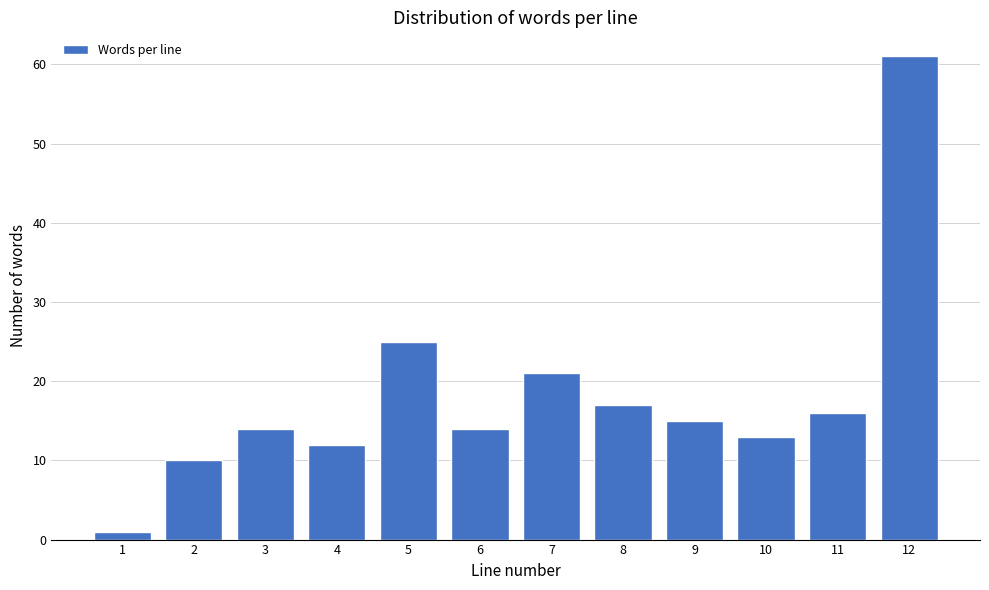

Reading left to right, list all the values displayed in this chart.

1	10	14	12	25	14	21	17	15	13	16	61